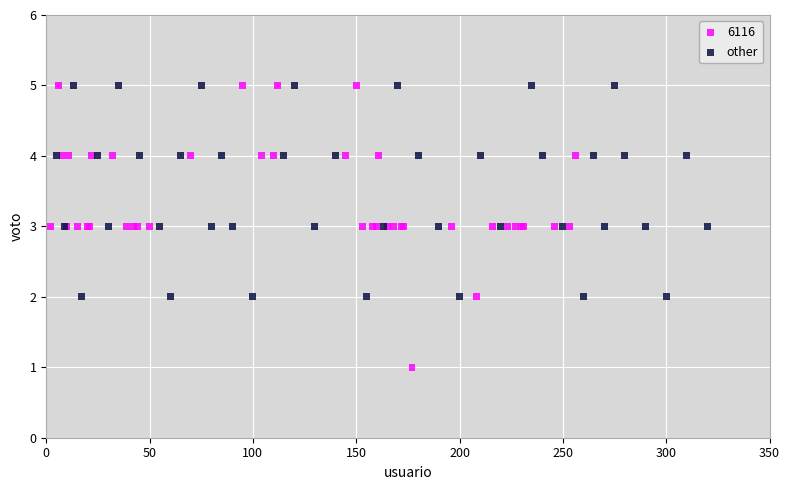

Which series contains the lowest Y value?

6116